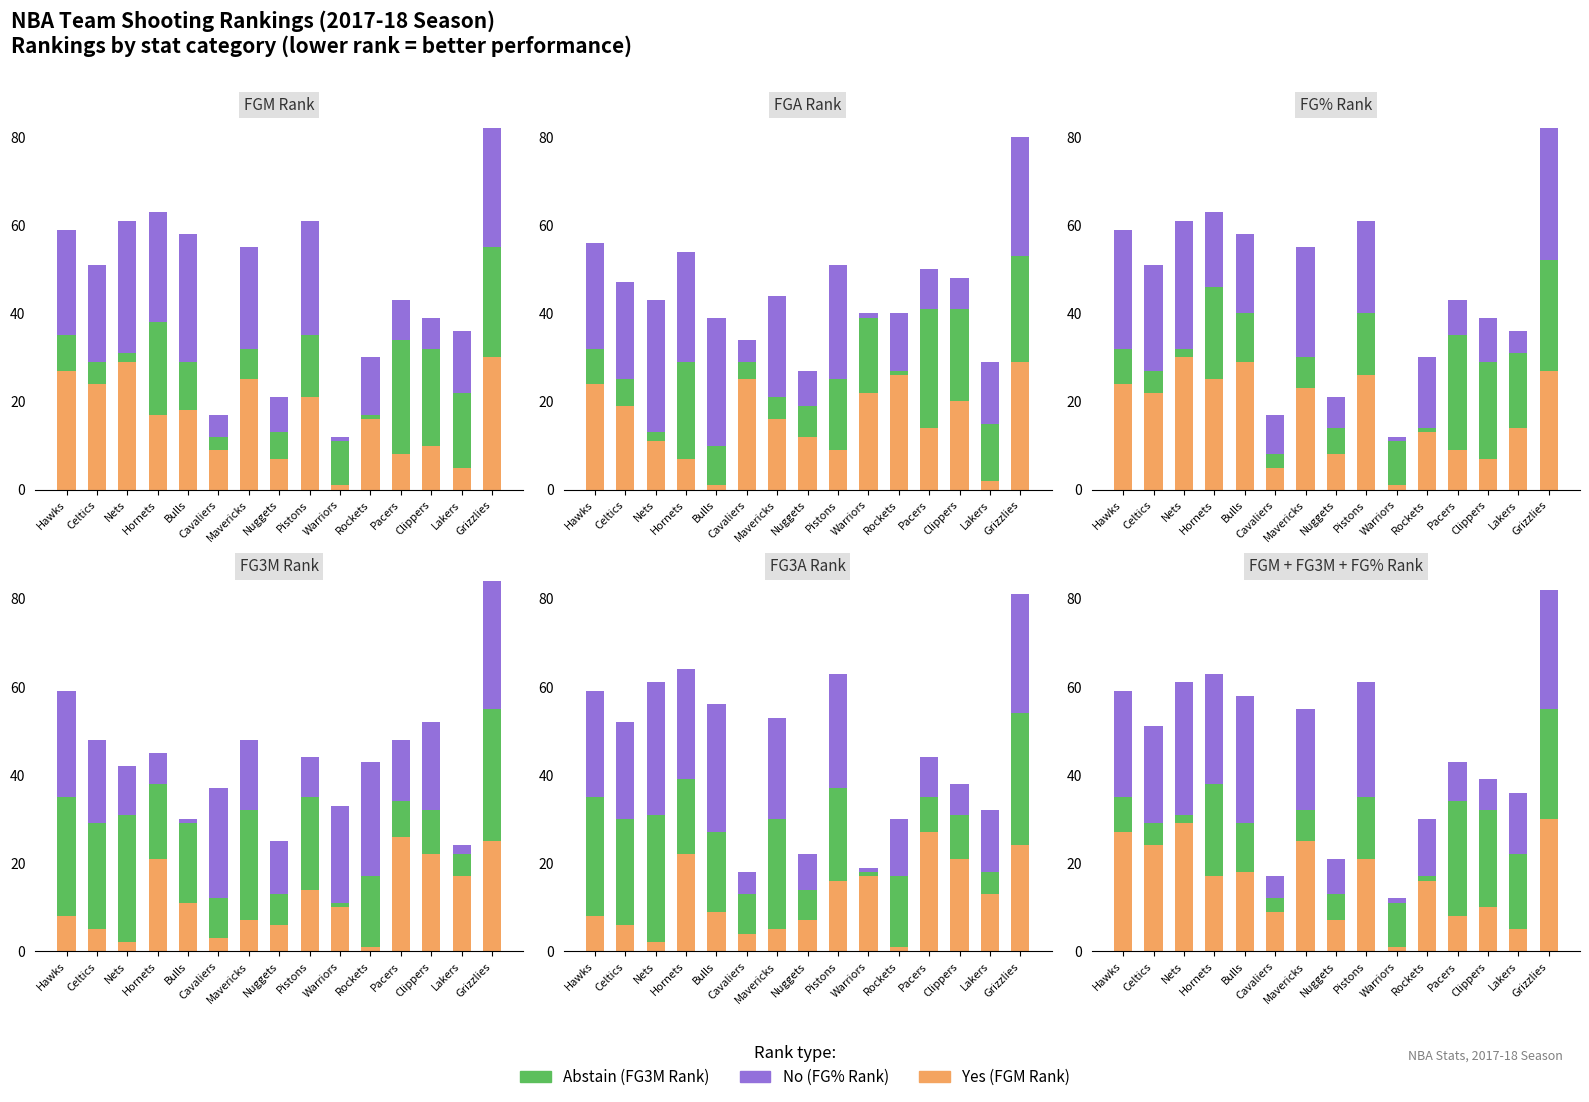

What is the difference between the maximum and second lowest values in the No series?

25